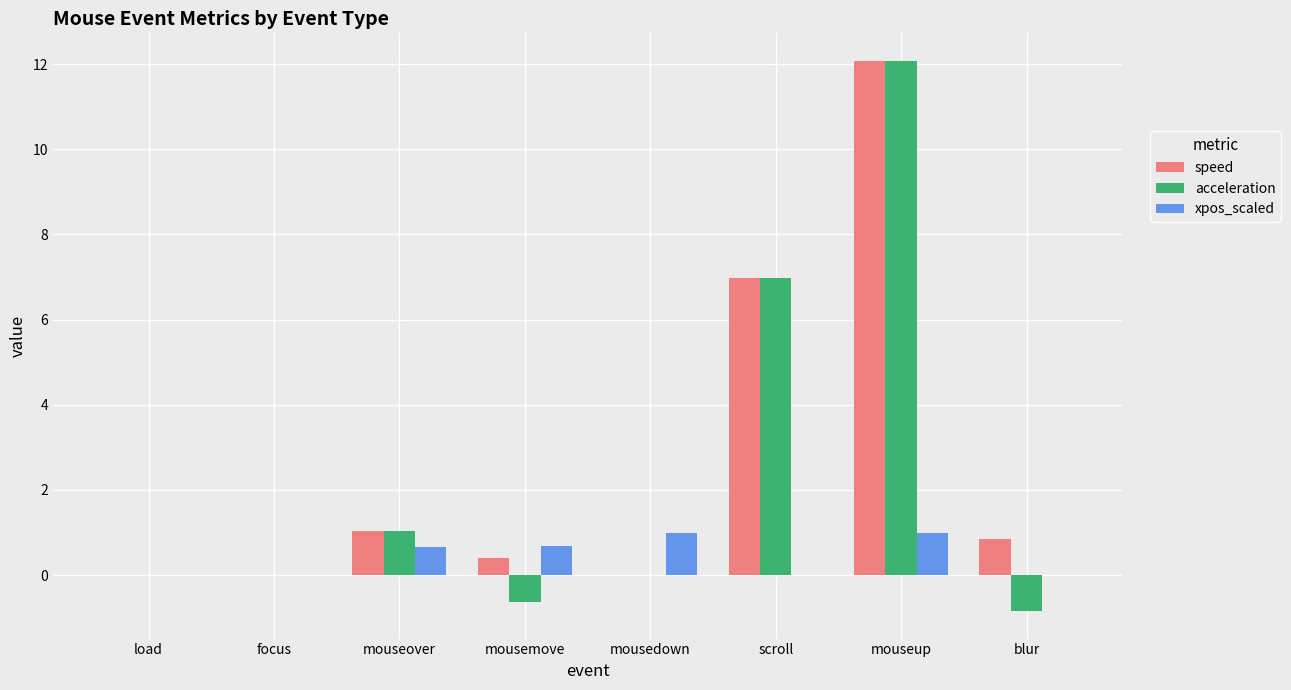

Are the bars grouped side by side (vs. stacked)?

Yes